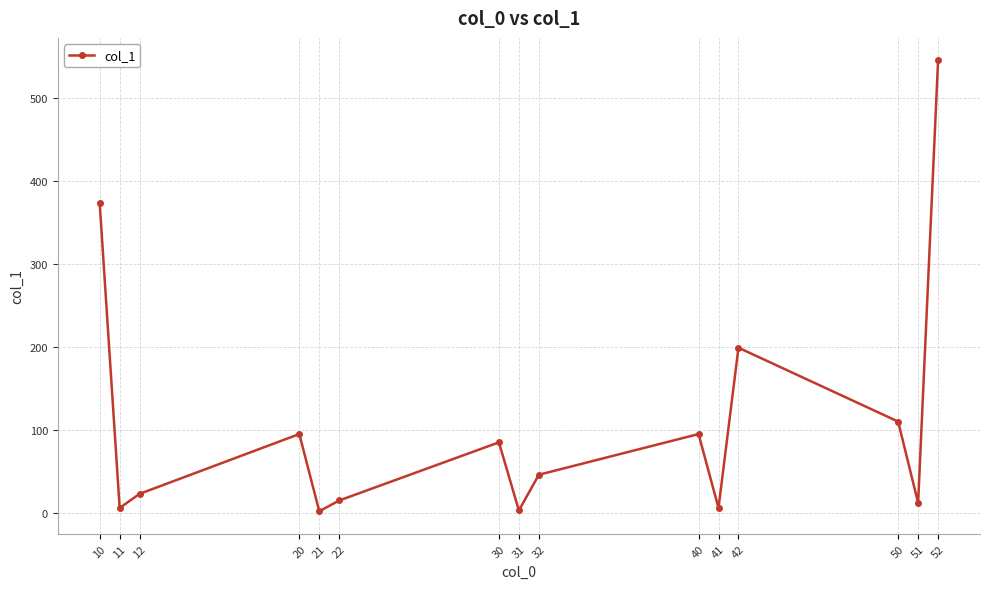

What is the value of the 3rd point from the left?

23